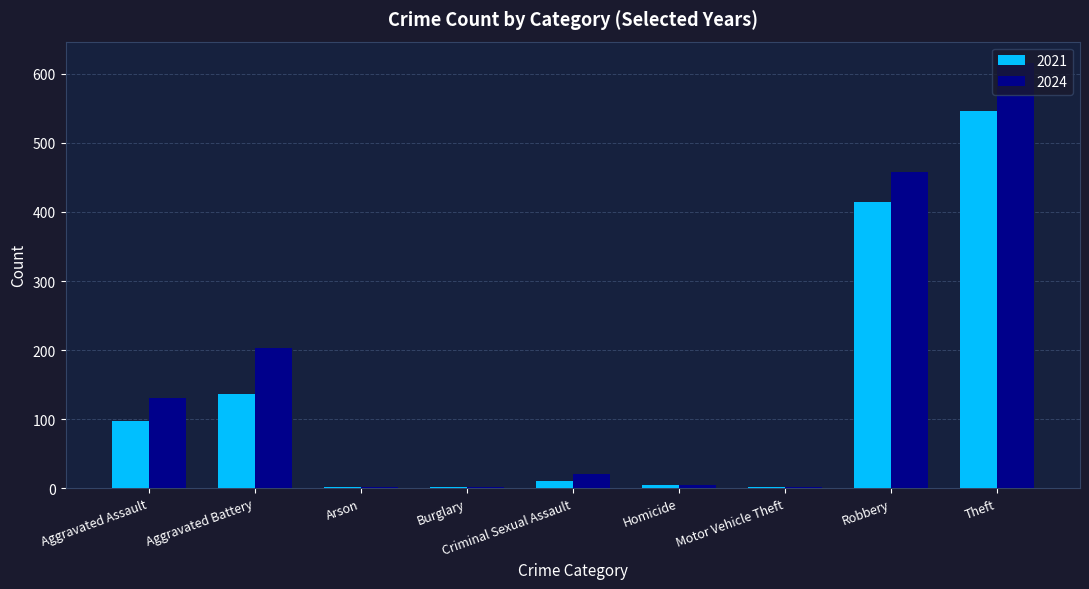

At which category is the sum across all series the highest?

Theft